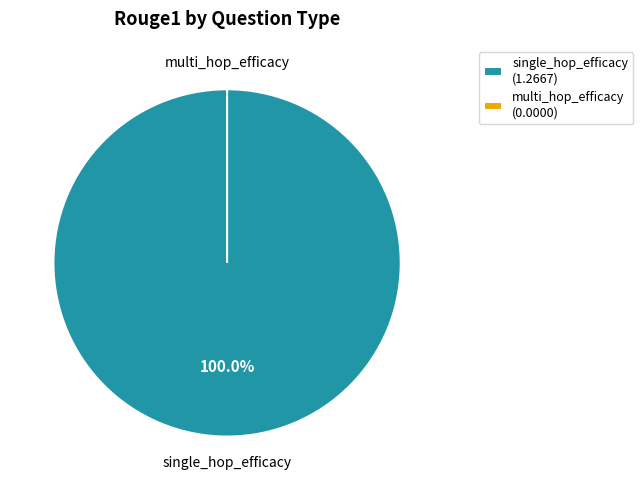

To the nearest percent, what is the average slice percentage?

50%